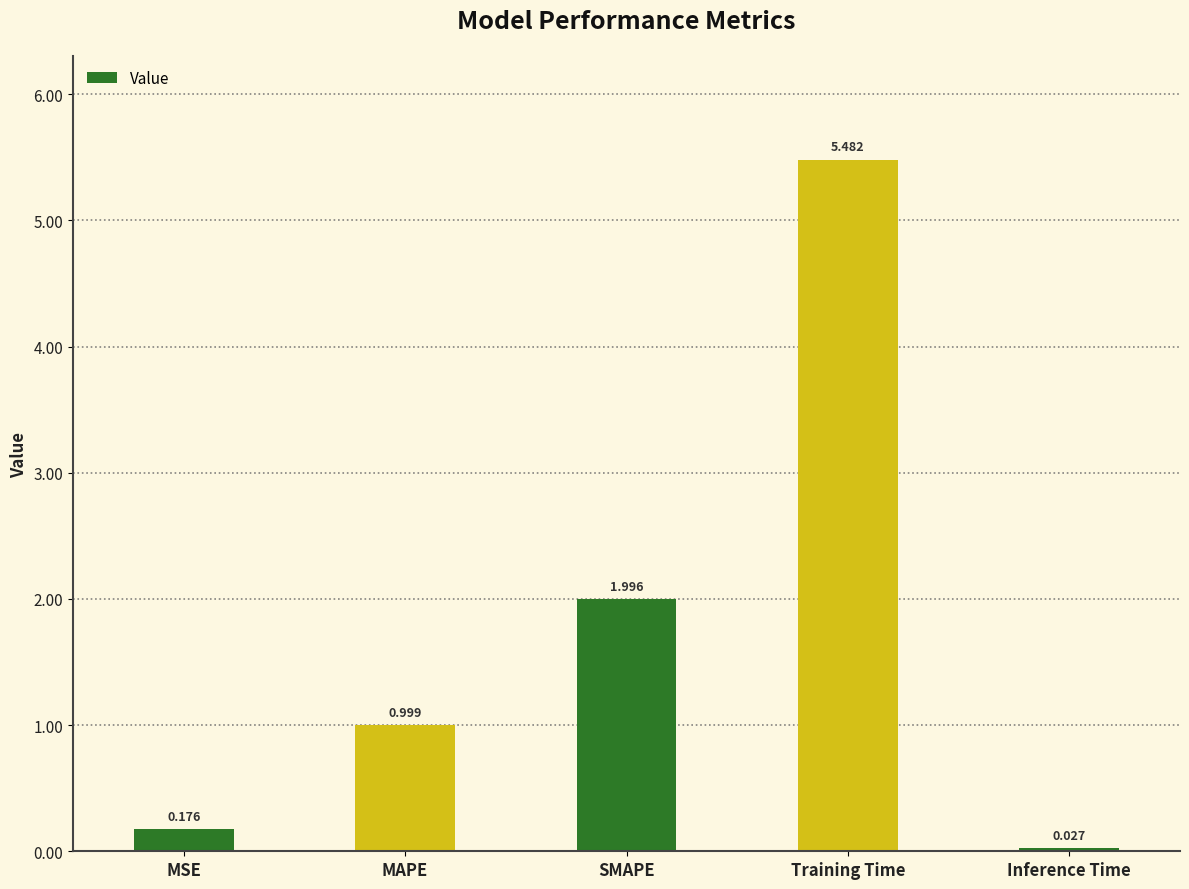

What position from the left is MAPE?

2